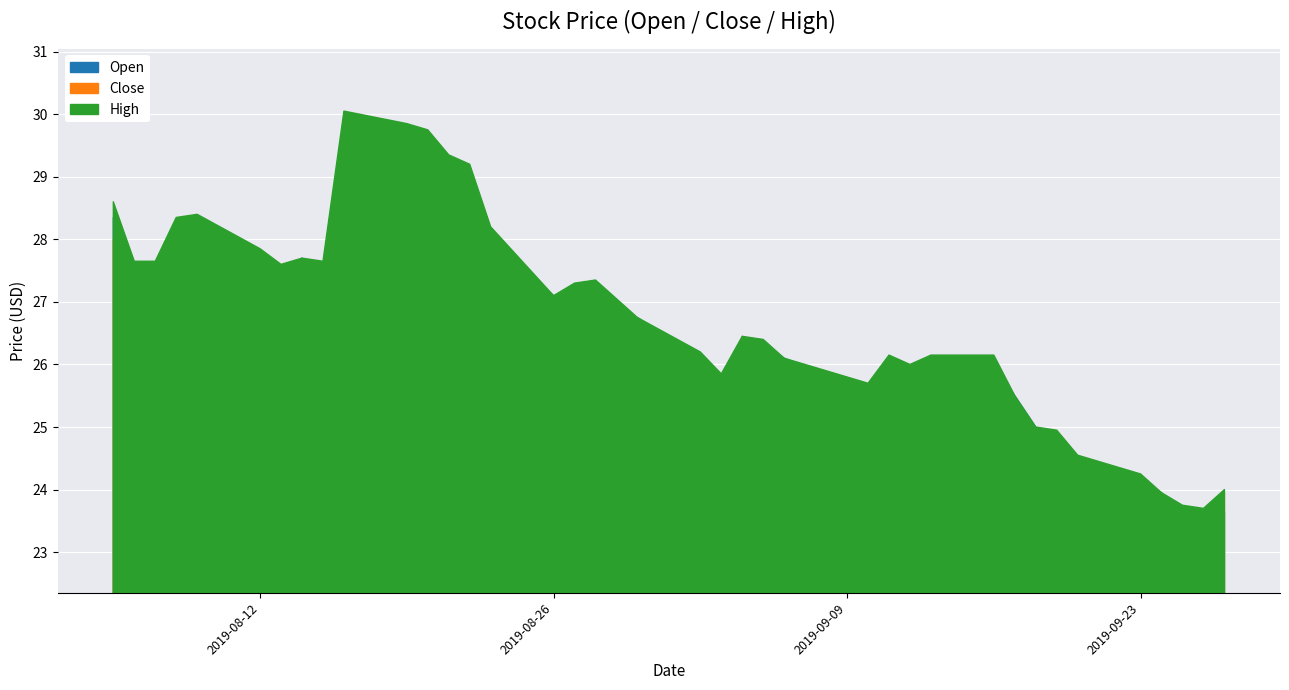

What is the sum of the Close values at 2019-08-16 and 2019-09-04?

55.2